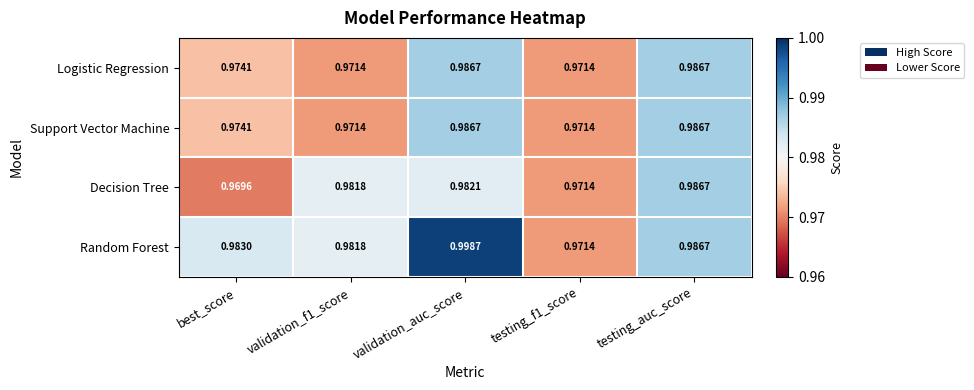

At which category is the sum across all series the highest?

validation_auc_score